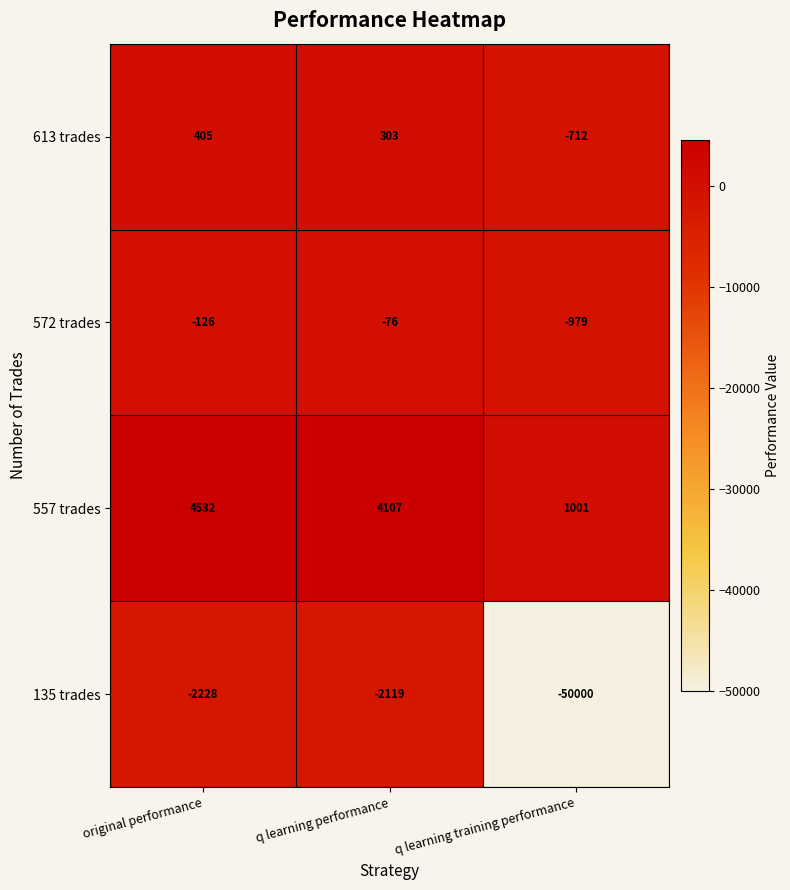

Reading left to right, list all the values displayed in this chart.

613 trades: original performance=405	q learning performance=303	q learning training performance=-712
572 trades: original performance=-126	q learning performance=-76	q learning training performance=-979
557 trades: original performance=4532	q learning performance=4107	q learning training performance=1001
135 trades: original performance=-2228	q learning performance=-2119	q learning training performance=-50000